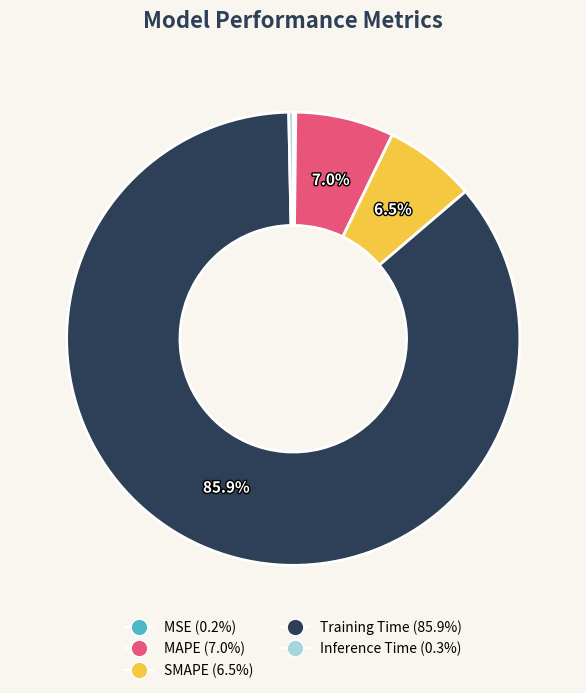

What portion of the pie excludes SMAPE (6.5%)?

93.5%